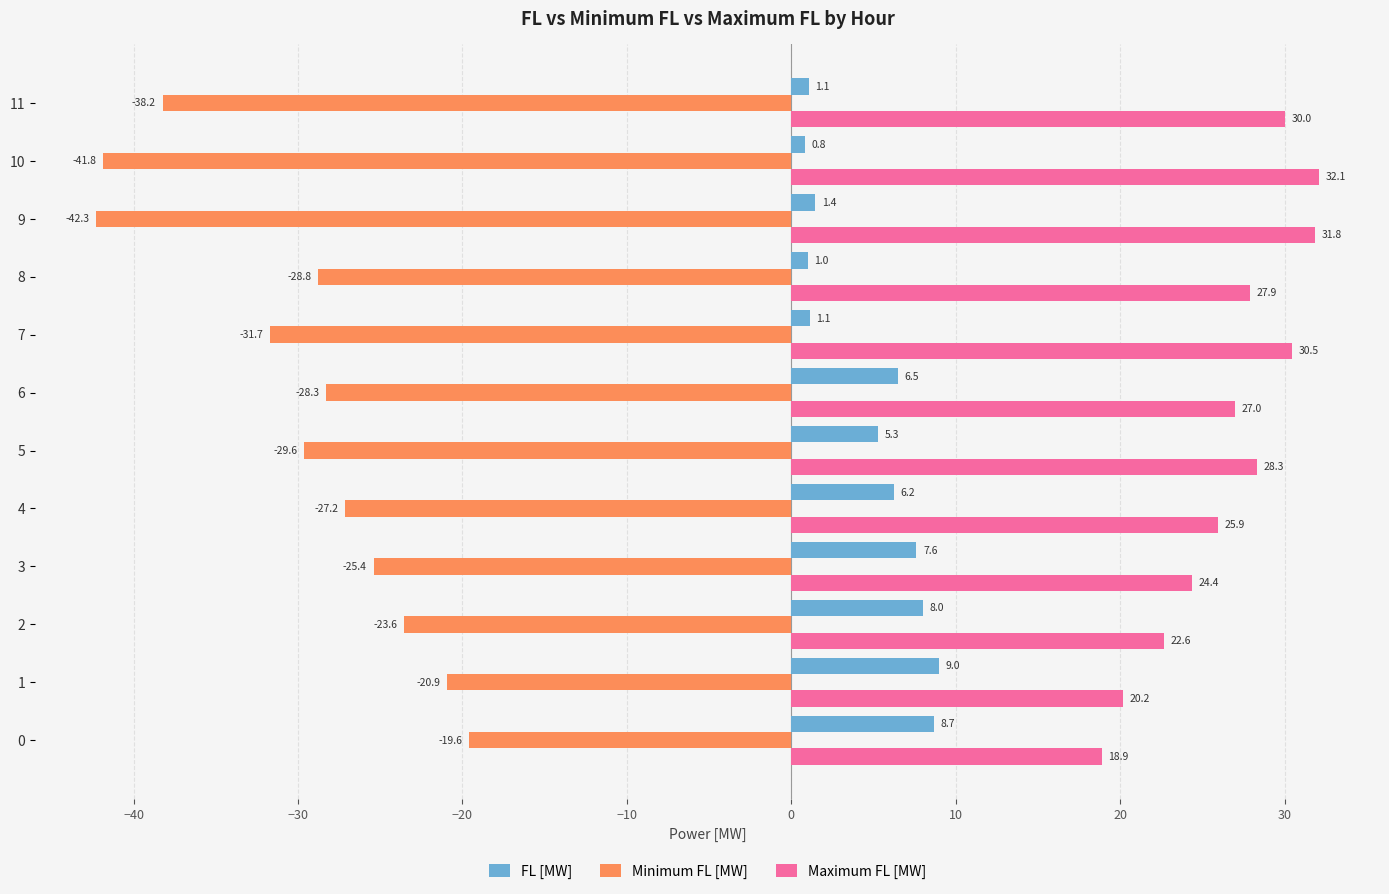

List the series in order of their peak value, lowest first.

Minimum FL [MW], FL [MW], Maximum FL [MW]